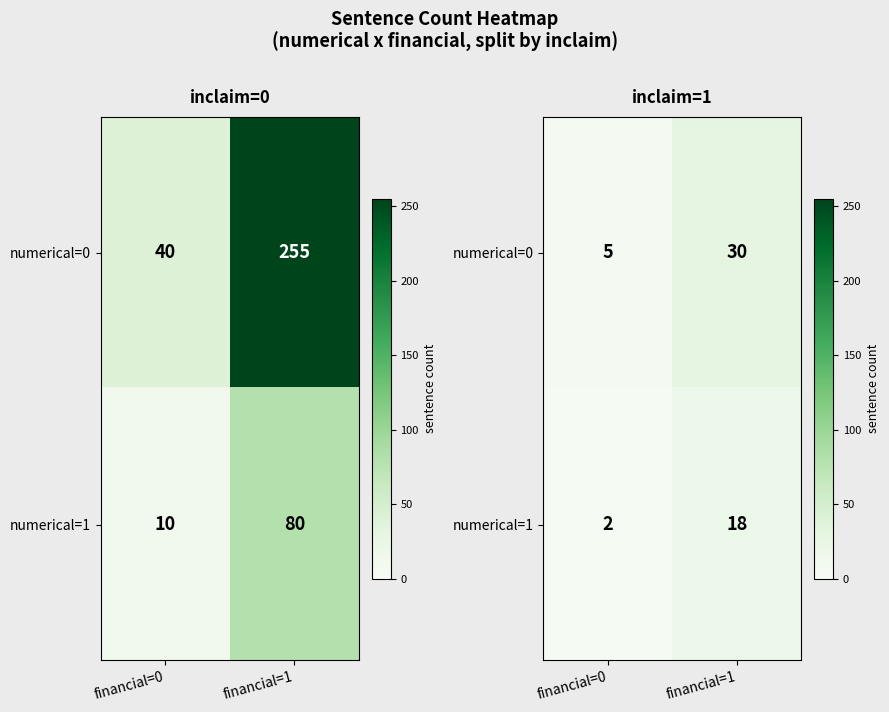

What is the difference between the highest and lowest values at financial=0?

3